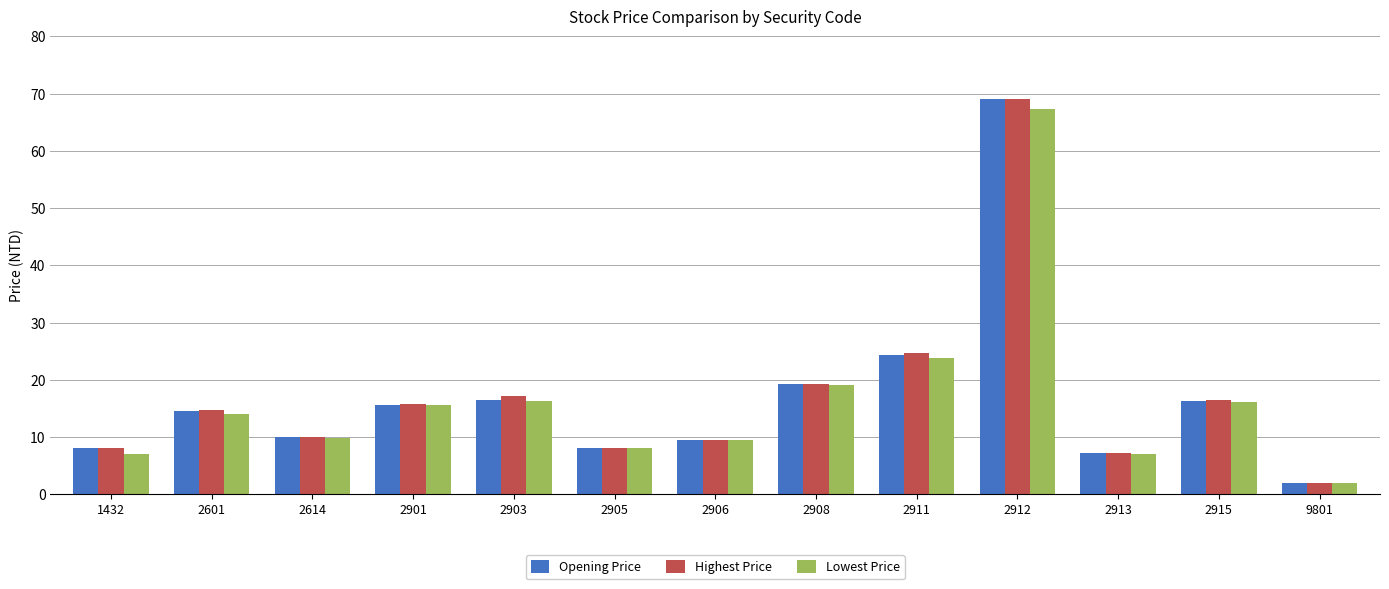

At which category is the sum across all series the highest?

2912